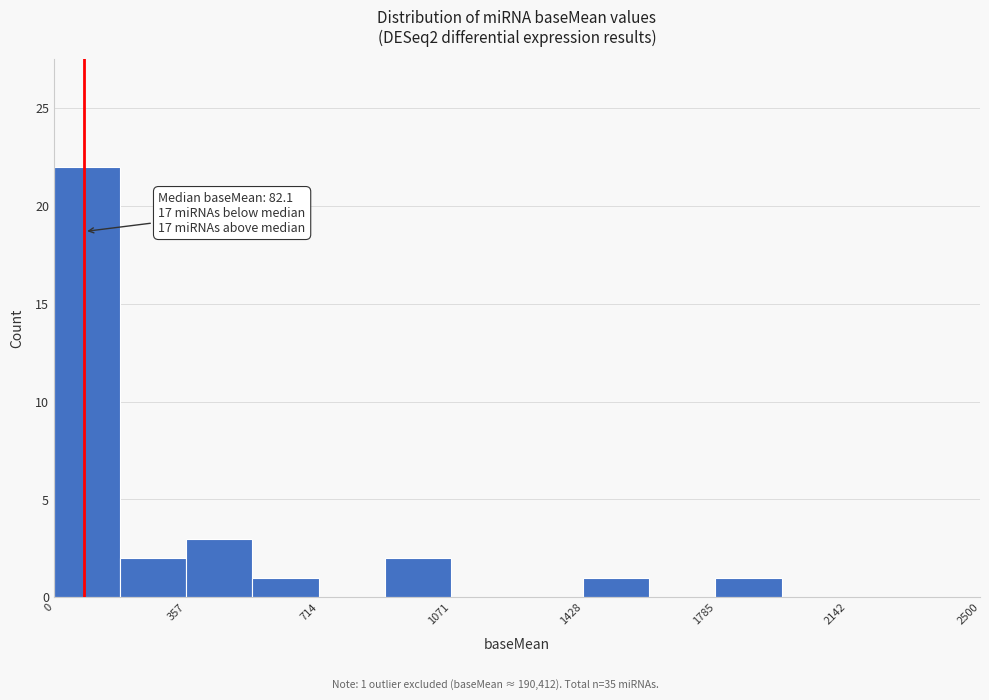

Read against the x-axis, roughly where is the centre of the tallest bar?

100